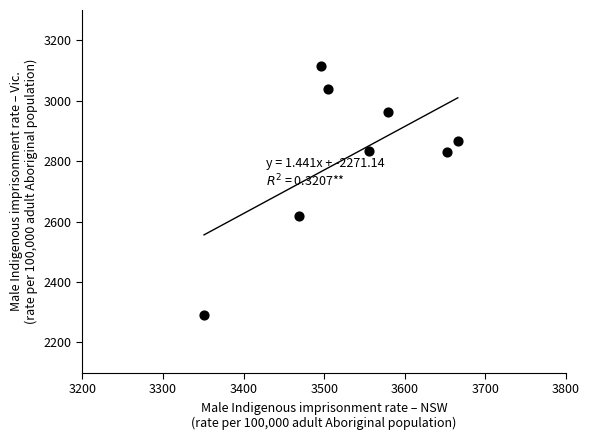

What is the average X value?

3534.2